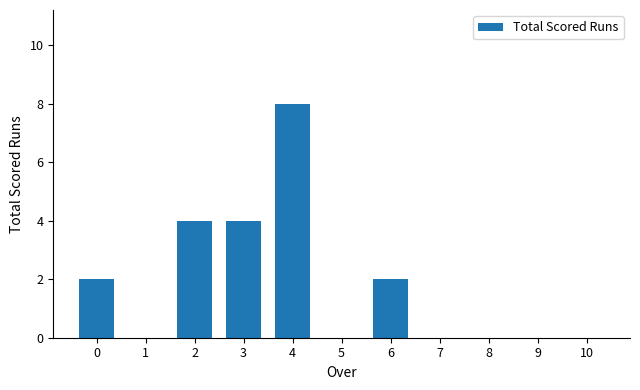

Count the values in the range 0 to 4.

10